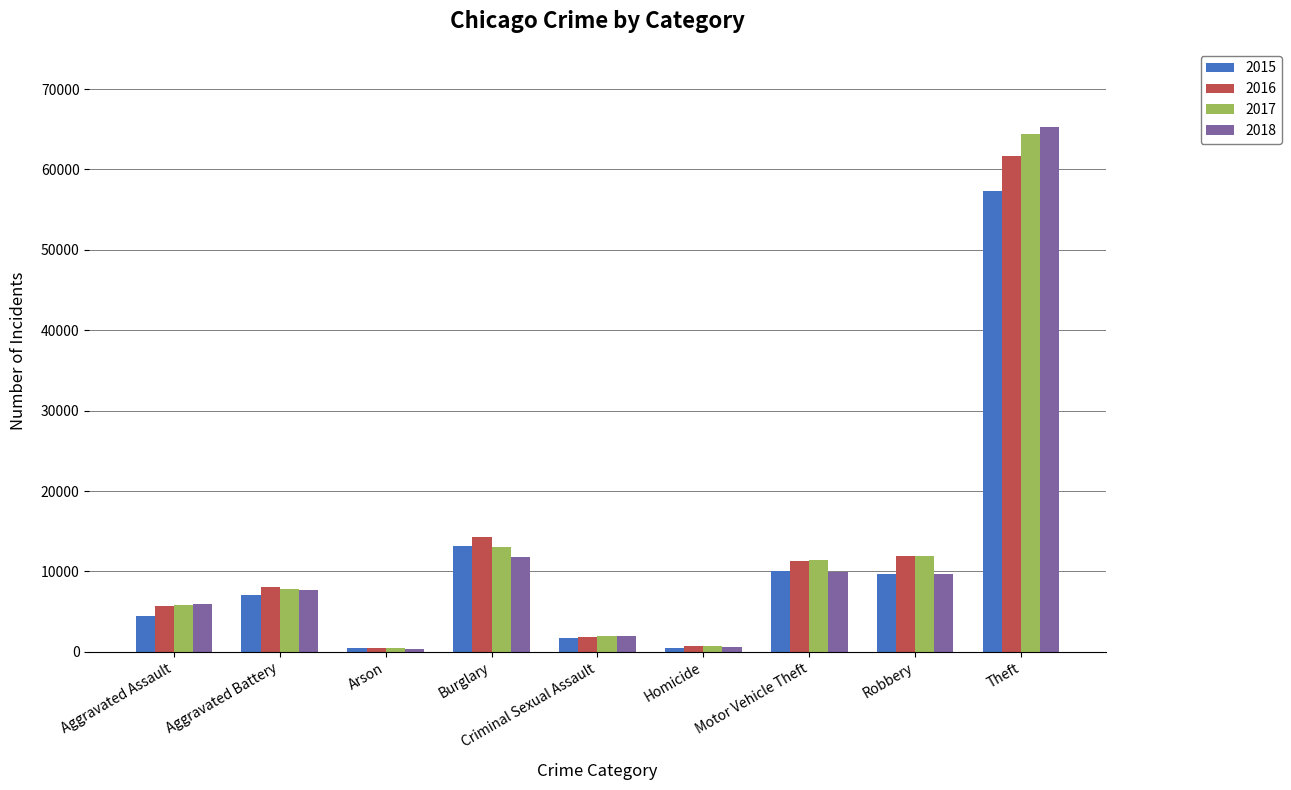

What is the label of the 2nd bar from the right?

Robbery